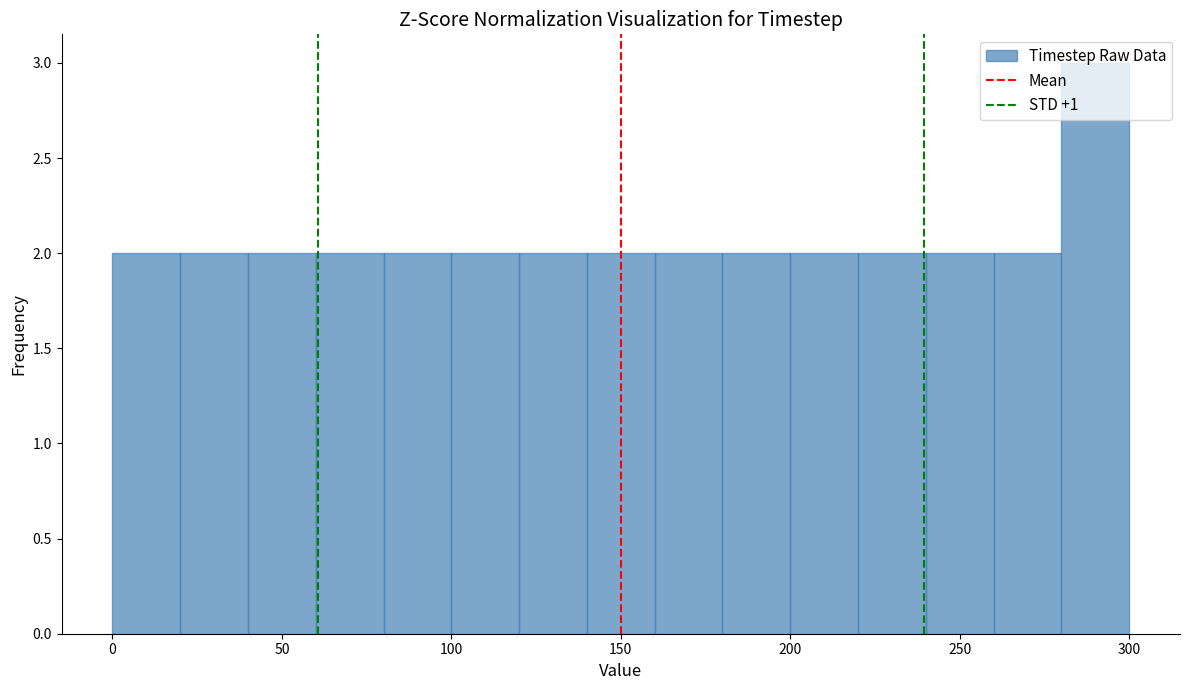

Reading left to right, list every bar in this chart as the range it spans on the x-axis followed by its height. The values are not printed on the chart, so give them approximately, as read against the axis.

0 to 20: 2
20 to 40: 2
40 to 60: 2
60 to 80: 2
80 to 100: 2
100 to 120: 2
120 to 140: 2
140 to 160: 2
160 to 180: 2
180 to 200: 2
200 to 220: 2
220 to 240: 2
240 to 260: 2
260 to 280: 2
280 to 300: 3